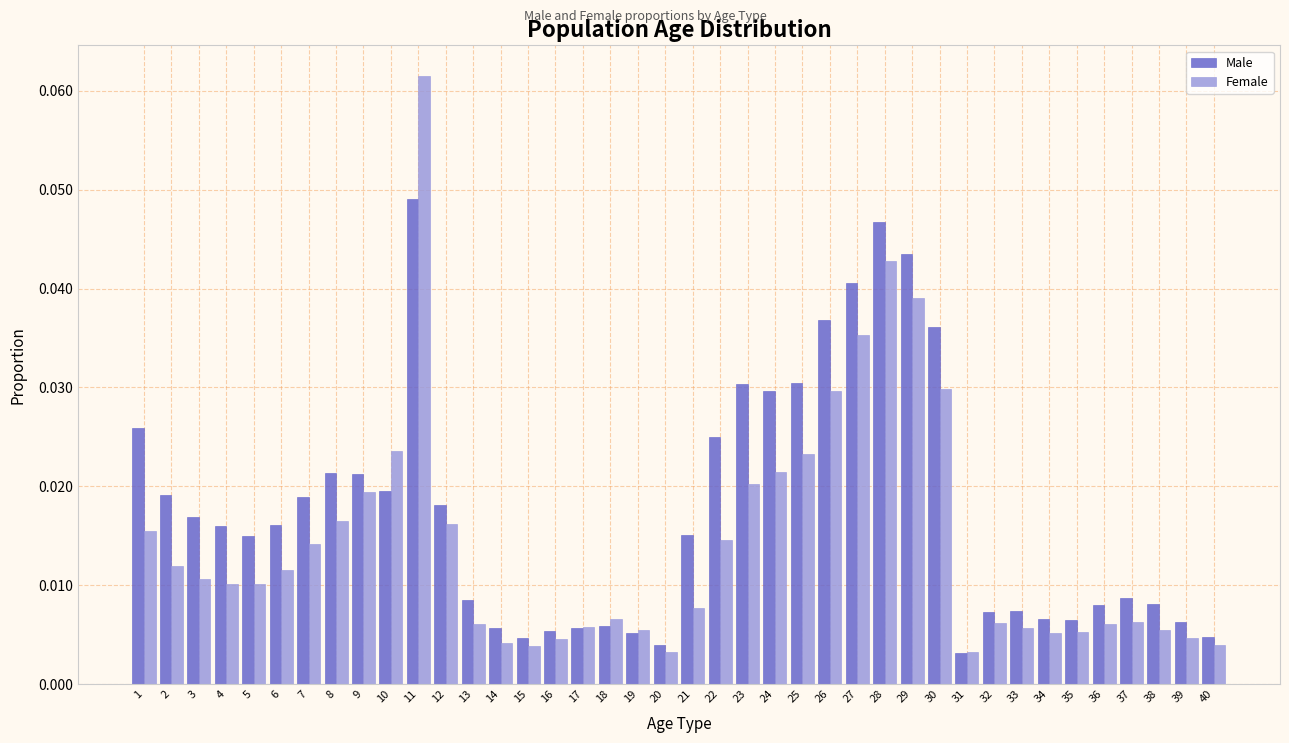

Between 18 and 24, which series saw the biggest shift?

Male